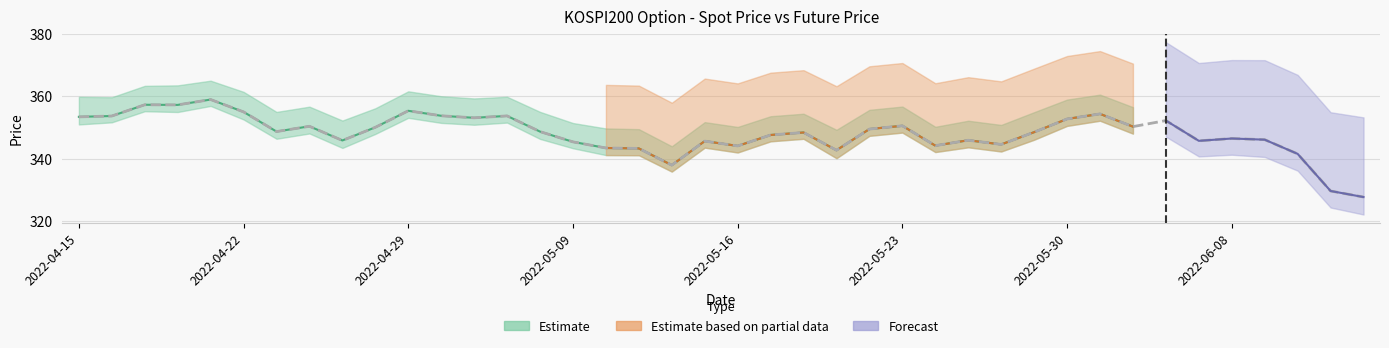

Reading left to right, what are all the values shown in this chart?

353.4	353.7	357.3	357.2	359.0	355.0	348.7	350.4	345.8	350.0	355.3	353.7	353.1	353.7	348.6	345.4	343.4	343.2	337.9	345.6	344.0	347.6	348.4	342.7	349.5	350.5	344.1	345.9	344.5	348.5	352.7	354.3	350.3	352.2	345.7	346.4	346.1	341.5	329.6	327.6